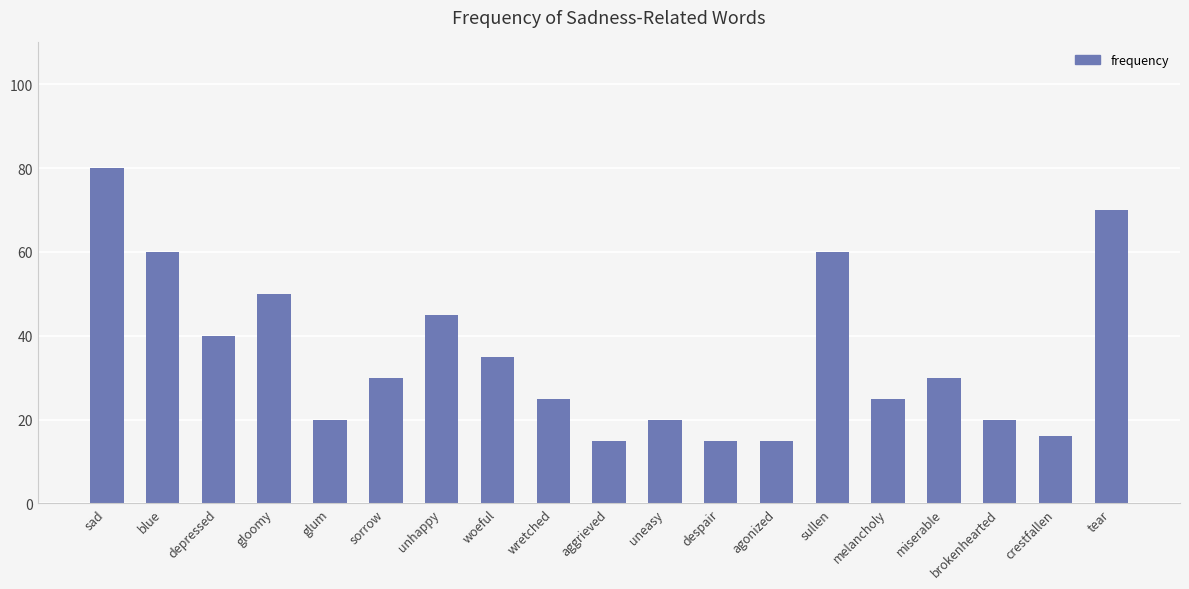

Is it true that the value at melancholy is 25?

True